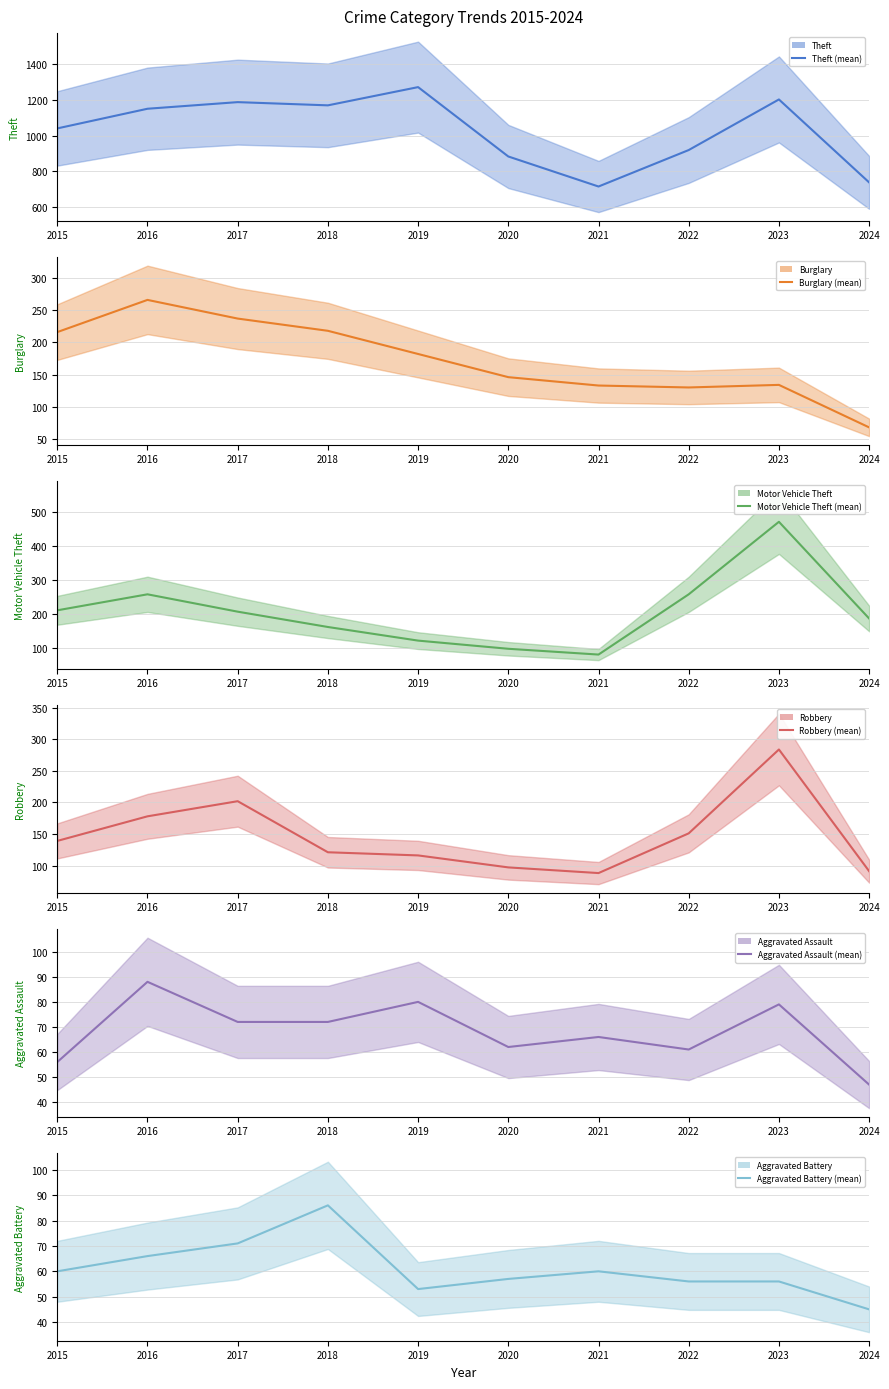

True or false: Burglary (mean) and Aggravated Assault (mean) cross at least once.

False